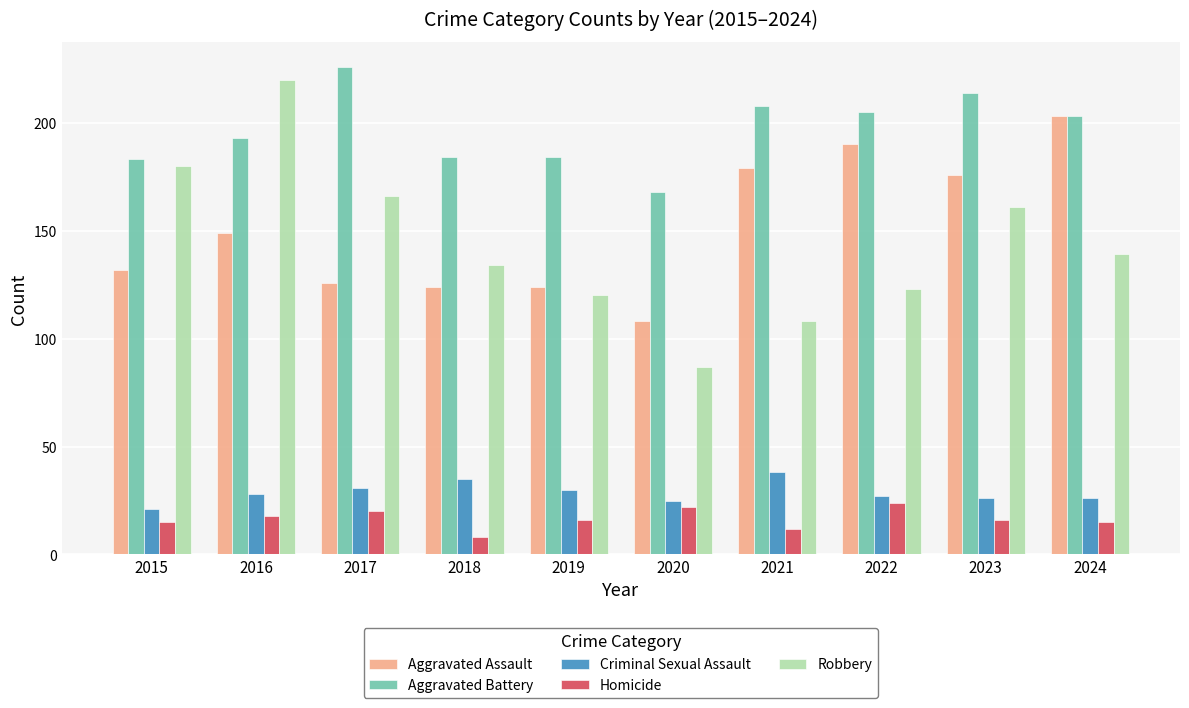

Which series has the largest total across all categories?

Aggravated Battery